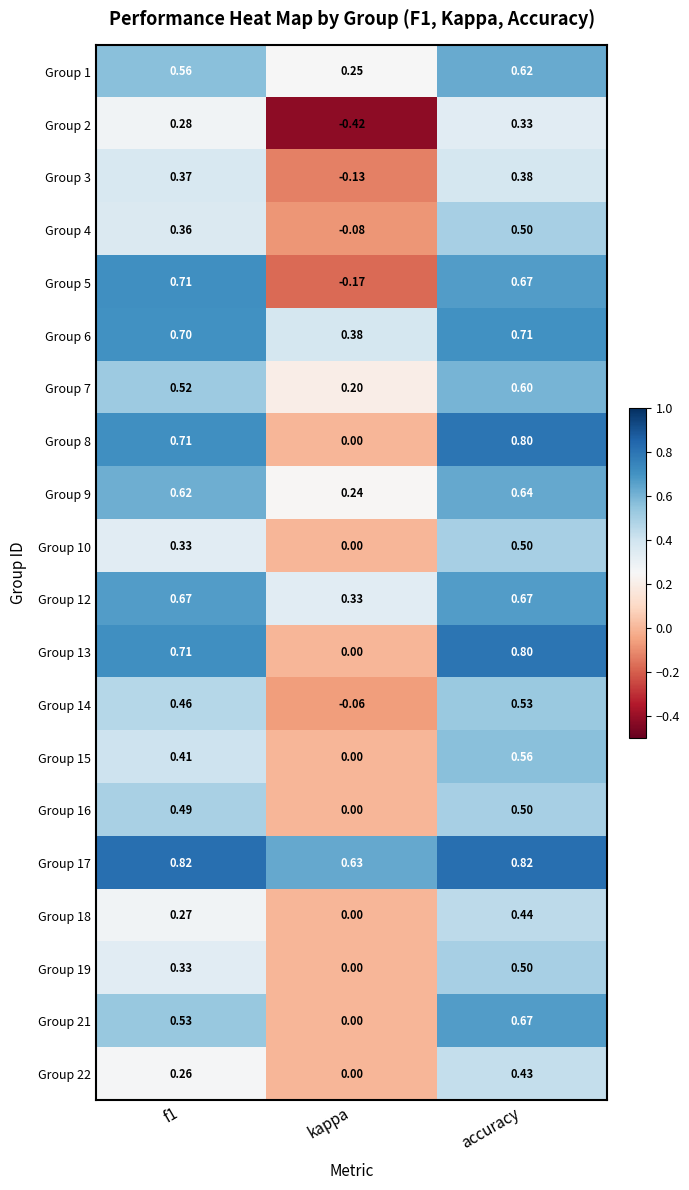

At which category does the chart reach its minimum across all series?

kappa